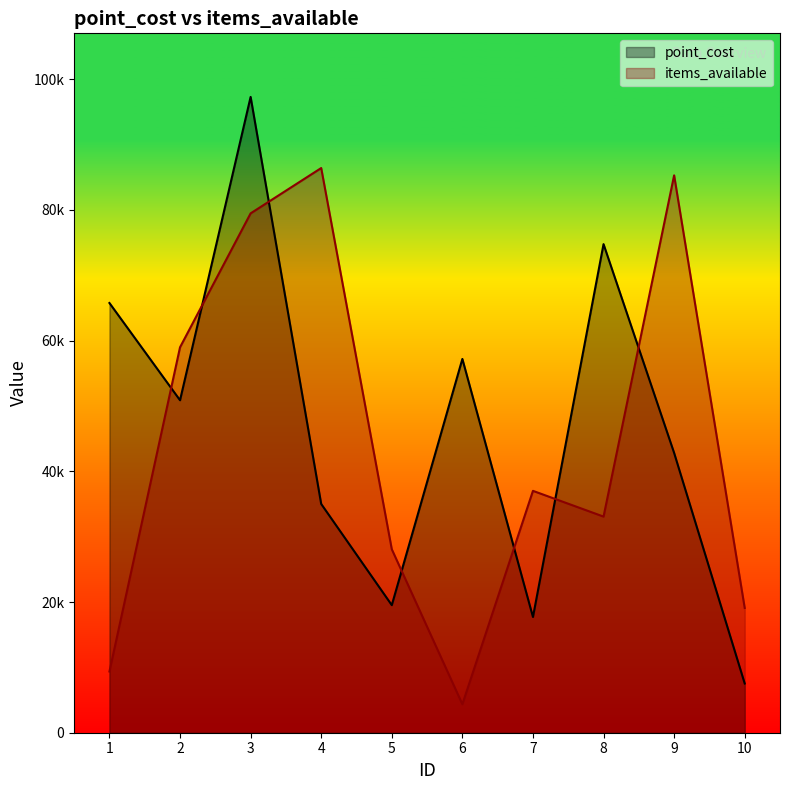

How many data points in point_cost are less than 50881?

5